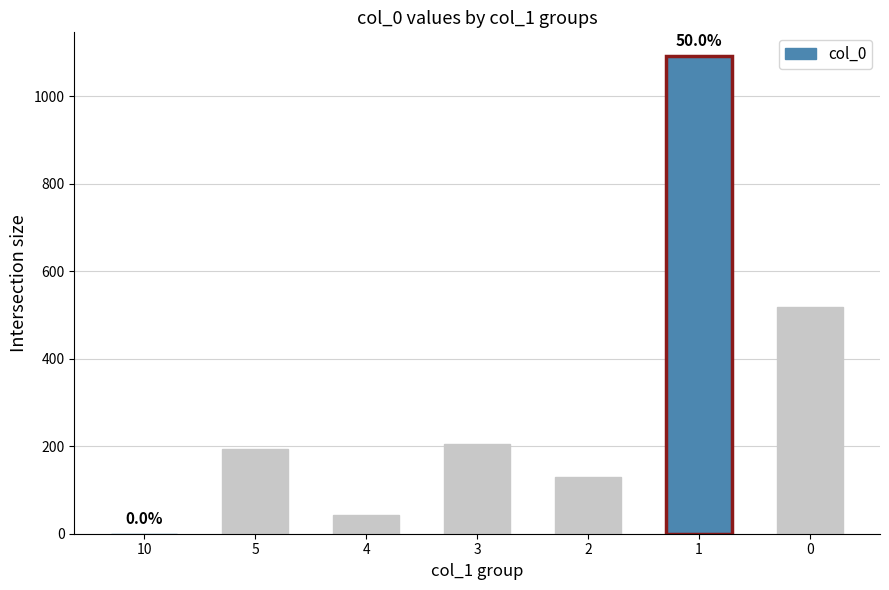

Reading right to left, what are all the values shown in this chart?

519	1091	130	206	43	193	0